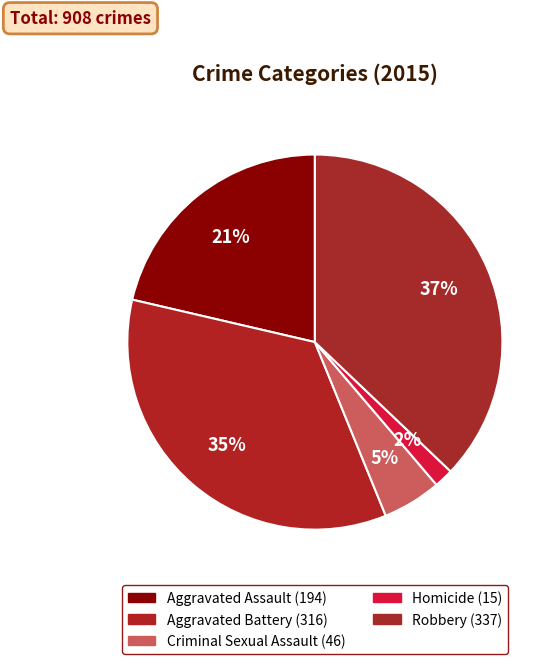

To the nearest percent, what is the average slice percentage?

20%